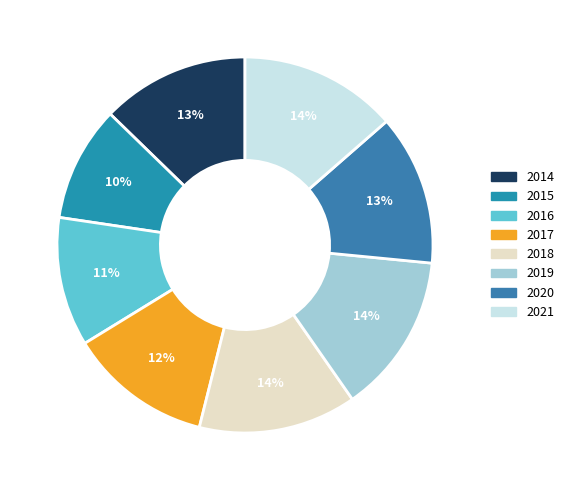

To the nearest percent, what percentage of the pie is 2014?

13%